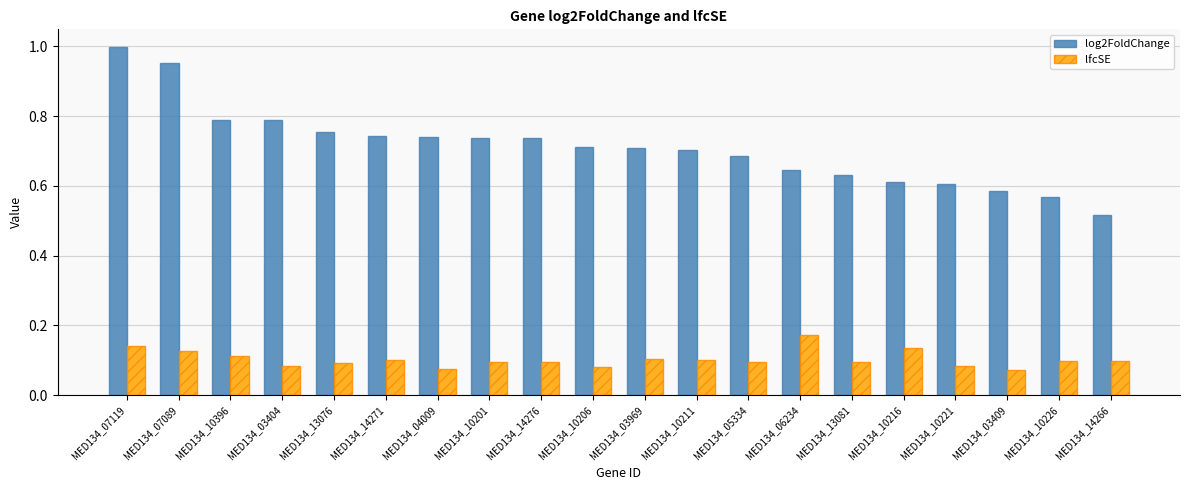

Rank the series by their maximum value, from highest to lowest.

log2FoldChange, lfcSE